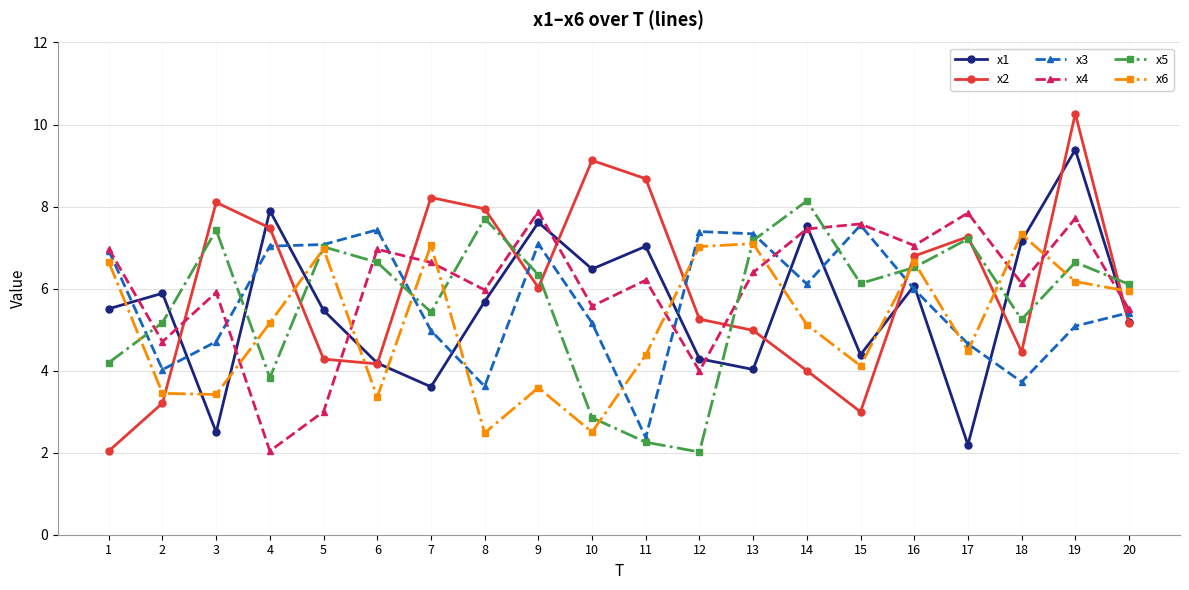

Rank the series by their maximum value, from highest to lowest.

x2, x1, x5, x4, x3, x6